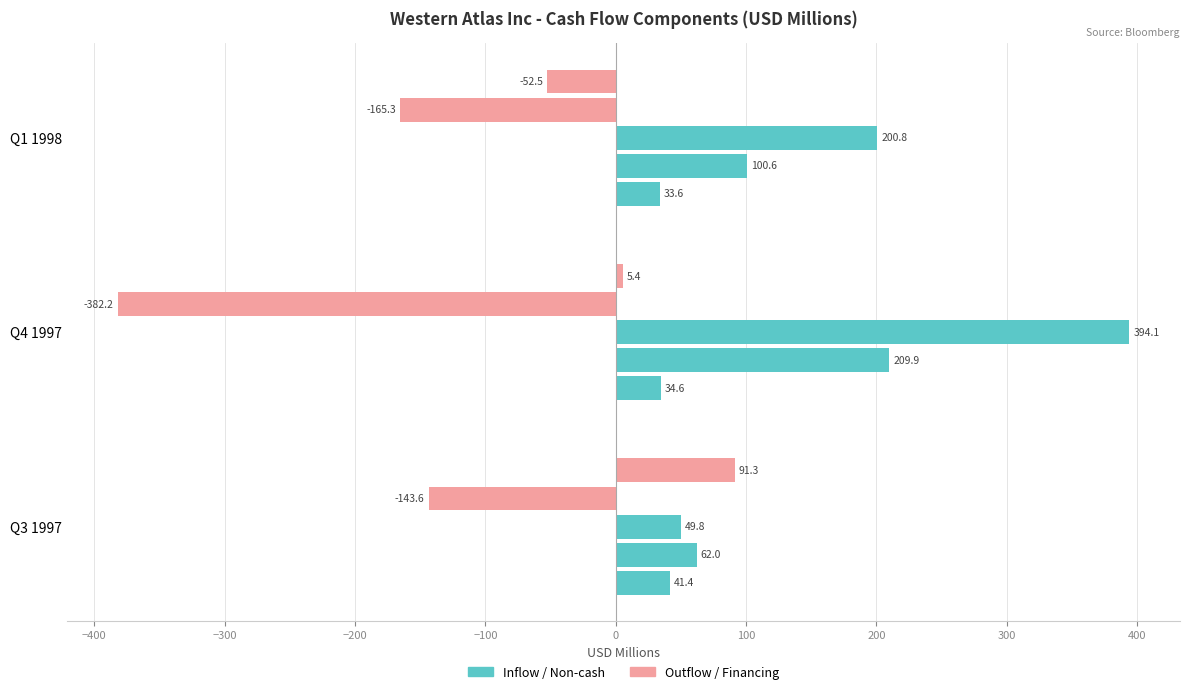

What is the greatest value displayed?

394.1